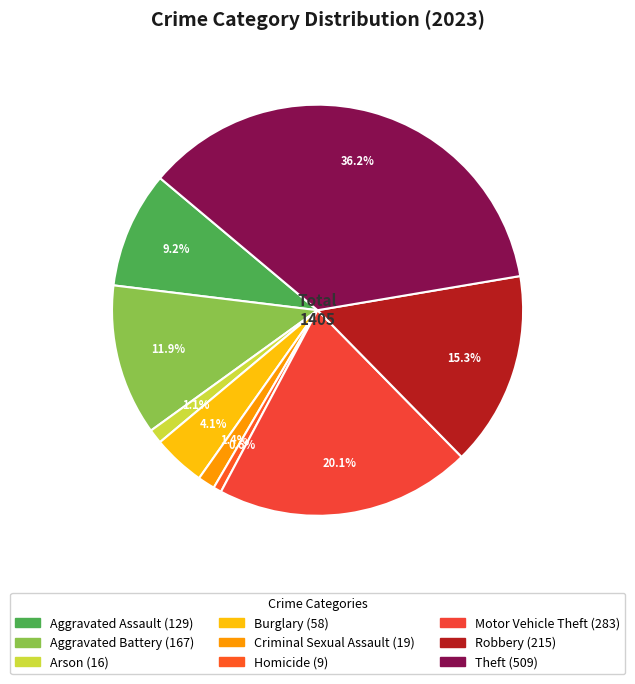

What is the change in value from Aggravated Battery to Burglary?

-109